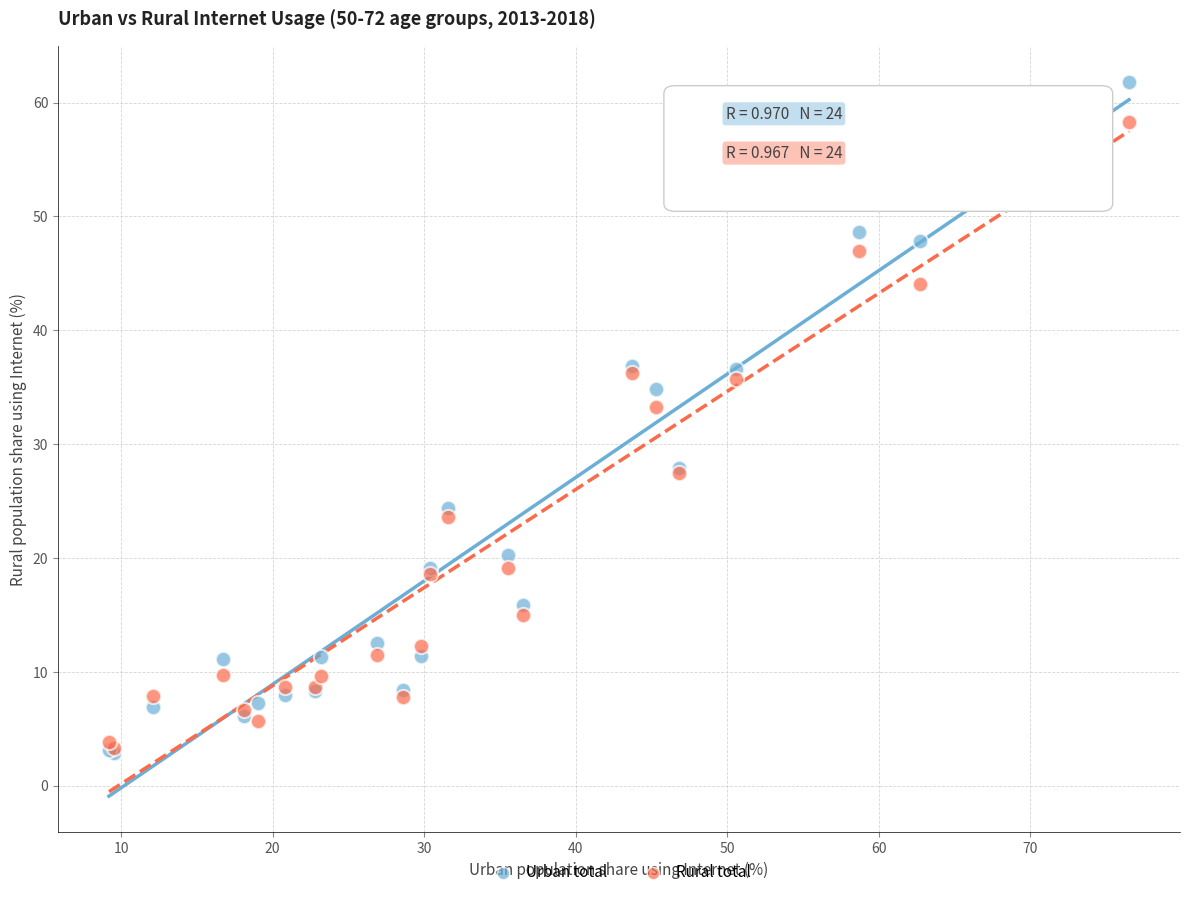

Across all series, what Y value is closest to 32?

33.2